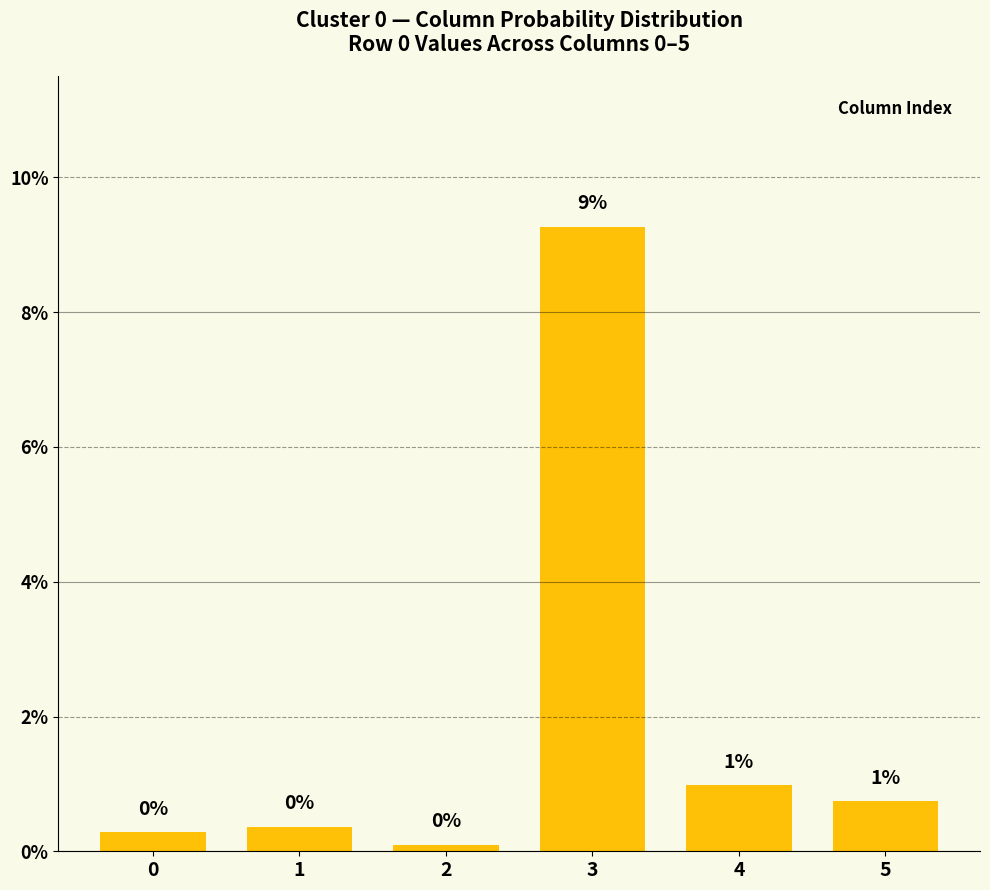

Are the bars horizontal?

No